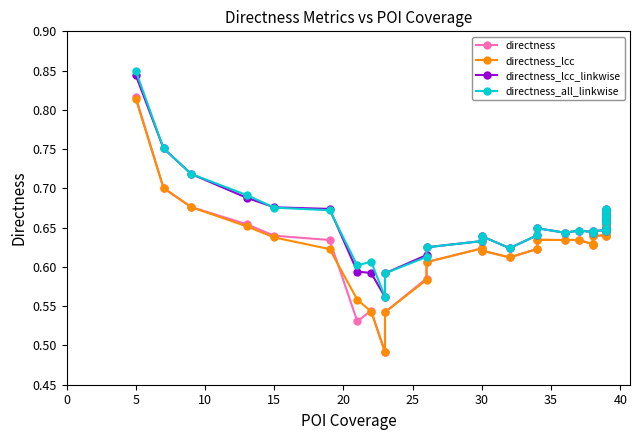

Which series ends up on top after the final intersection of directness_all_linkwise and directness_lcc_linkwise?

directness_all_linkwise